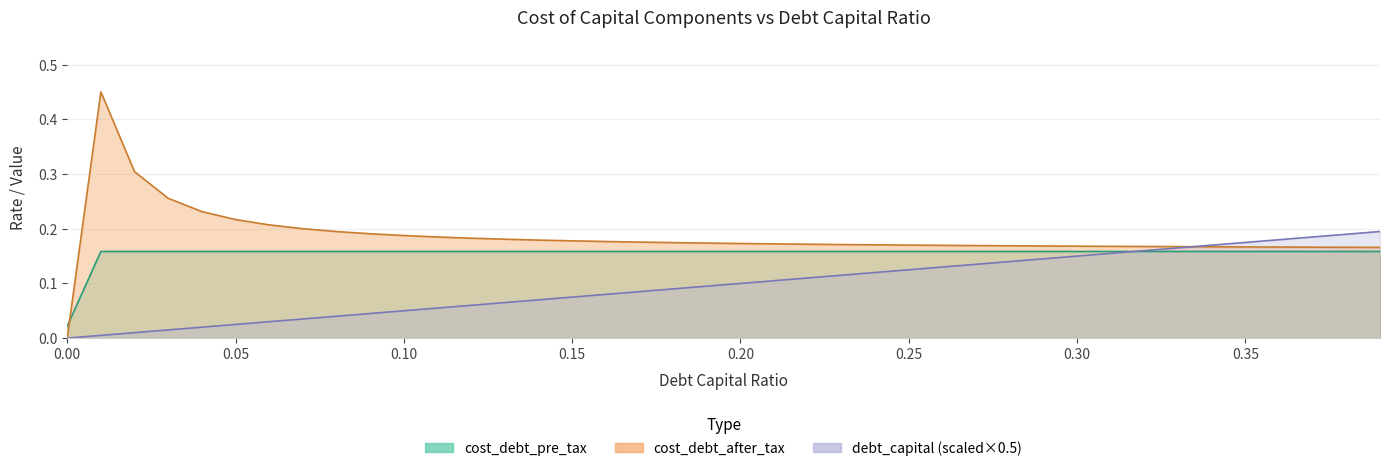

Reading left to right, list all the values displayed in this chart.

debt_capital: 0.0=0.0	0.01=0.0	0.02=0.0	0.03=0.0	0.04=0.0	0.05=0.0	0.06=0.0	0.07=0.0	0.08=0.0	0.09=0.0	0.1=0.1	0.11=0.1	0.12=0.1	0.13=0.1	0.14=0.1	0.15=0.1	0.16=0.1	0.17=0.1	0.18=0.1	0.19=0.1	0.2=0.1	0.21=0.1	0.22=0.1	0.23=0.1	0.24=0.1	0.25=0.1	0.26=0.1	0.27=0.1	0.28=0.1	0.29=0.1	0.3=0.1	0.31=0.2	0.32=0.2	0.33=0.2	0.34=0.2	0.35=0.2	0.36=0.2	0.37=0.2	0.38=0.2	0.39=0.2
cost_debt_after_tax: 0.0=0.0	0.01=0.5	0.02=0.3	0.03=0.3	0.04=0.2	0.05=0.2	0.06=0.2	0.07=0.2	0.08=0.2	0.09=0.2	0.1=0.2	0.11=0.2	0.12=0.2	0.13=0.2	0.14=0.2	0.15=0.2	0.16=0.2	0.17=0.2	0.18=0.2	0.19=0.2	0.2=0.2	0.21=0.2	0.22=0.2	0.23=0.2	0.24=0.2	0.25=0.2	0.26=0.2	0.27=0.2	0.28=0.2	0.29=0.2	0.3=0.2	0.31=0.2	0.32=0.2	0.33=0.2	0.34=0.2	0.35=0.2	0.36=0.2	0.37=0.2	0.38=0.2	0.39=0.2
cost_debt_pre_tax: 0.0=0.0	0.01=0.2	0.02=0.2	0.03=0.2	0.04=0.2	0.05=0.2	0.06=0.2	0.07=0.2	0.08=0.2	0.09=0.2	0.1=0.2	0.11=0.2	0.12=0.2	0.13=0.2	0.14=0.2	0.15=0.2	0.16=0.2	0.17=0.2	0.18=0.2	0.19=0.2	0.2=0.2	0.21=0.2	0.22=0.2	0.23=0.2	0.24=0.2	0.25=0.2	0.26=0.2	0.27=0.2	0.28=0.2	0.29=0.2	0.3=0.2	0.31=0.2	0.32=0.2	0.33=0.2	0.34=0.2	0.35=0.2	0.36=0.2	0.37=0.2	0.38=0.2	0.39=0.2